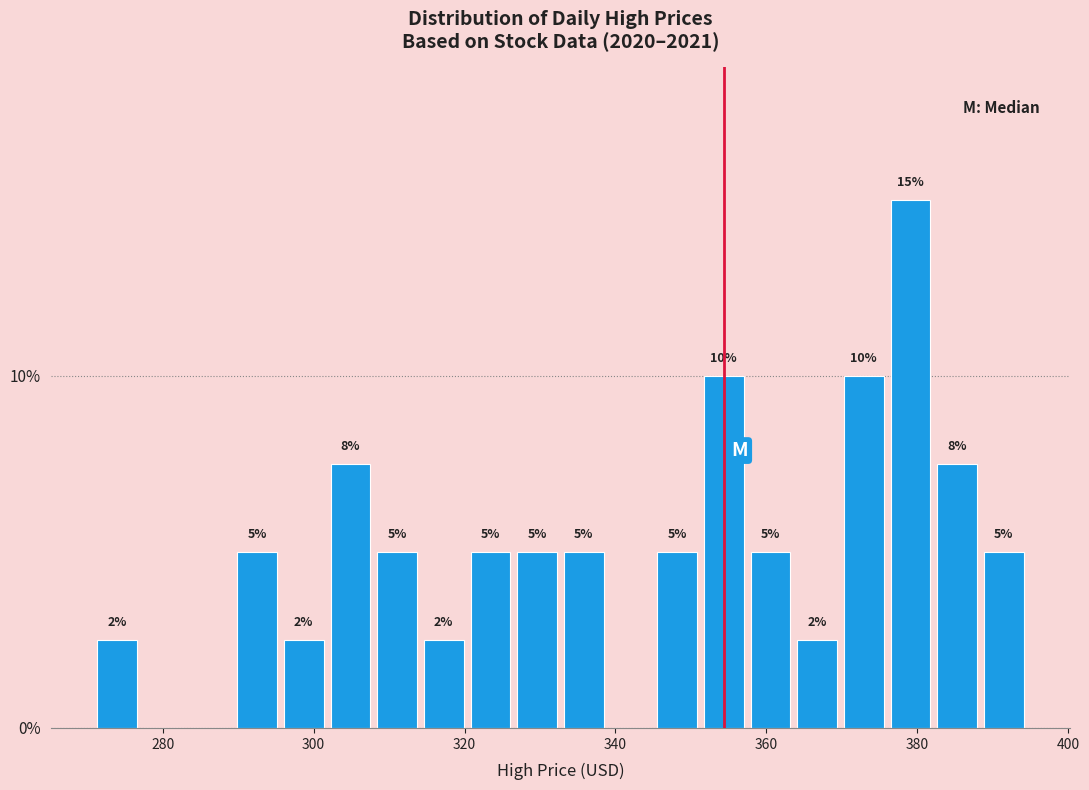

Read against the x-axis, roughly where is the centre of the tallest bar?

380